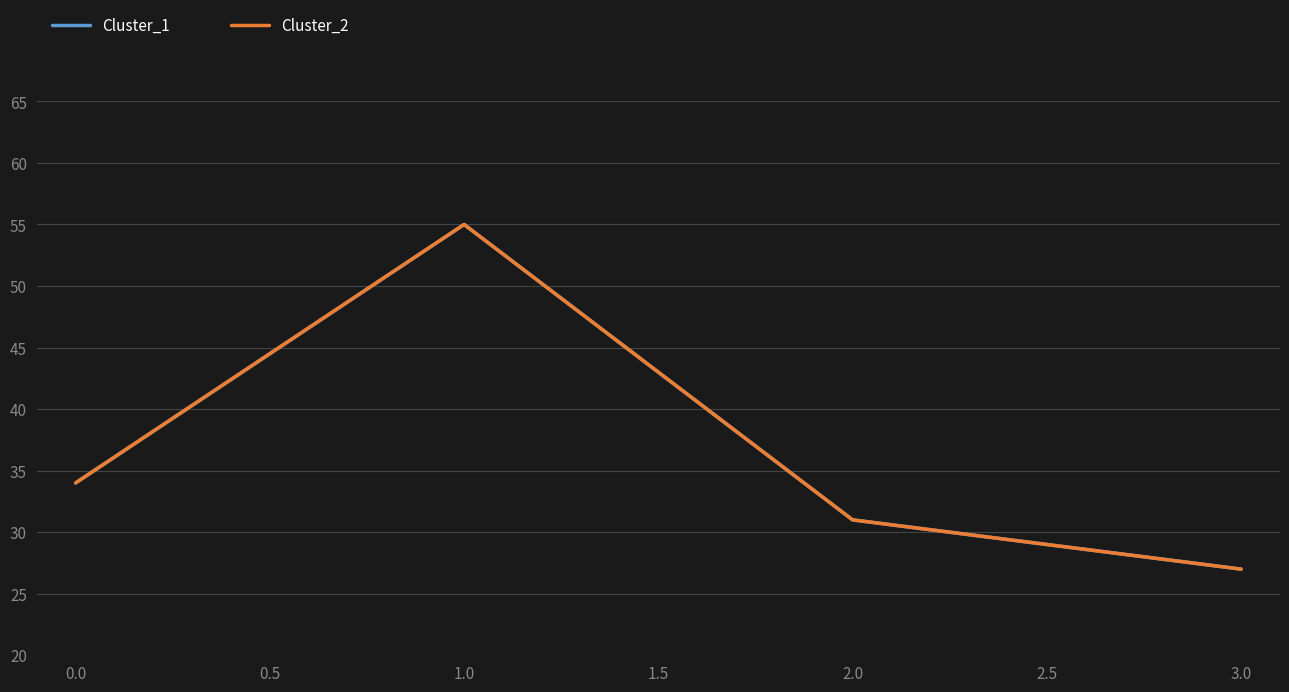

Does the chart display data point markers on the line(s)?

No